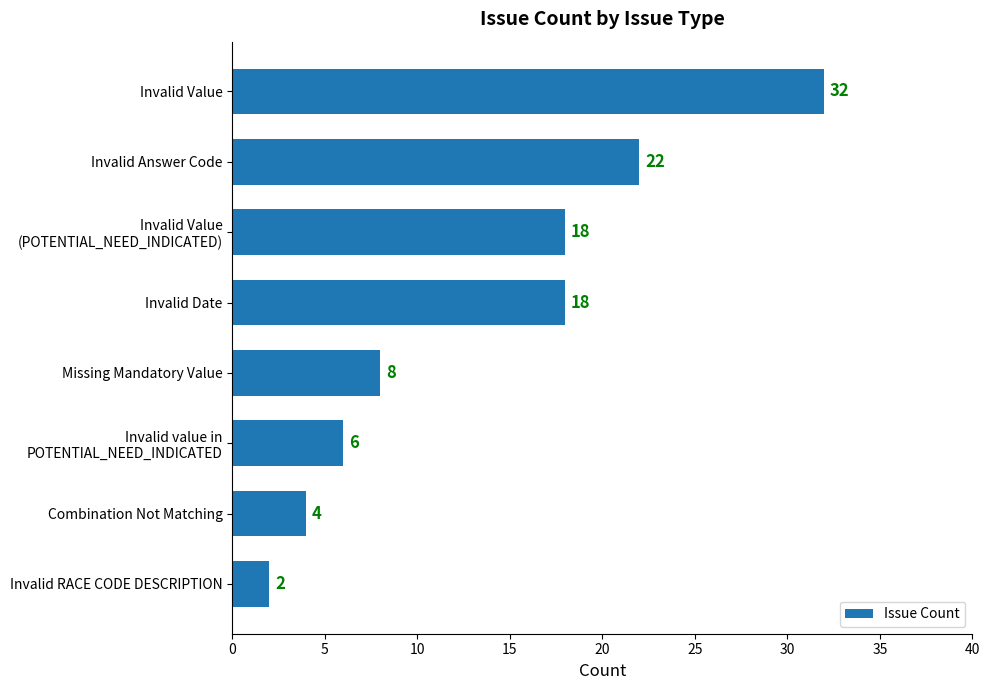

What is the difference between the maximum and second lowest values?

28